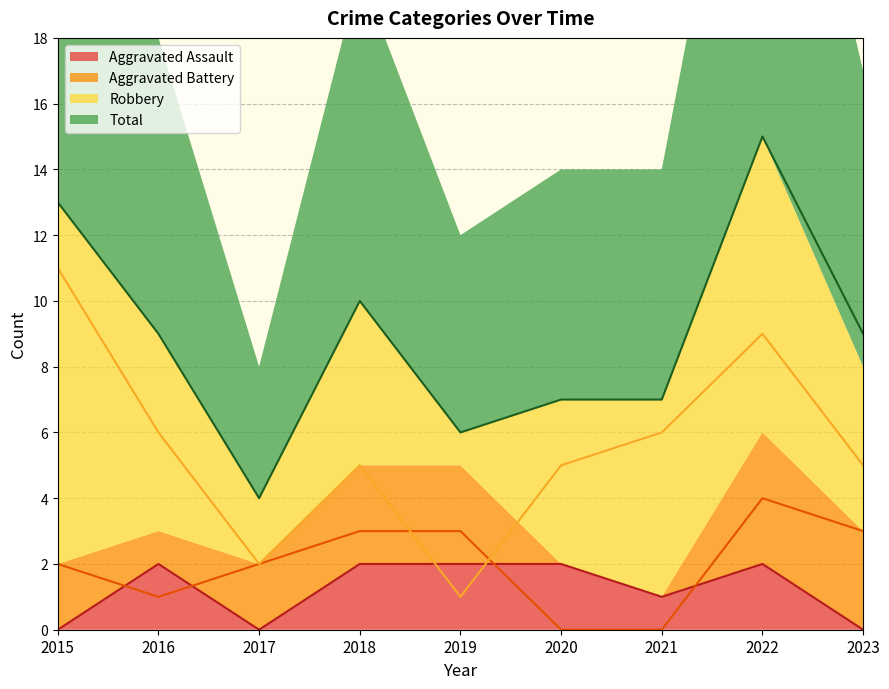

Where is the first local minimum for Aggravated Assault?

2017